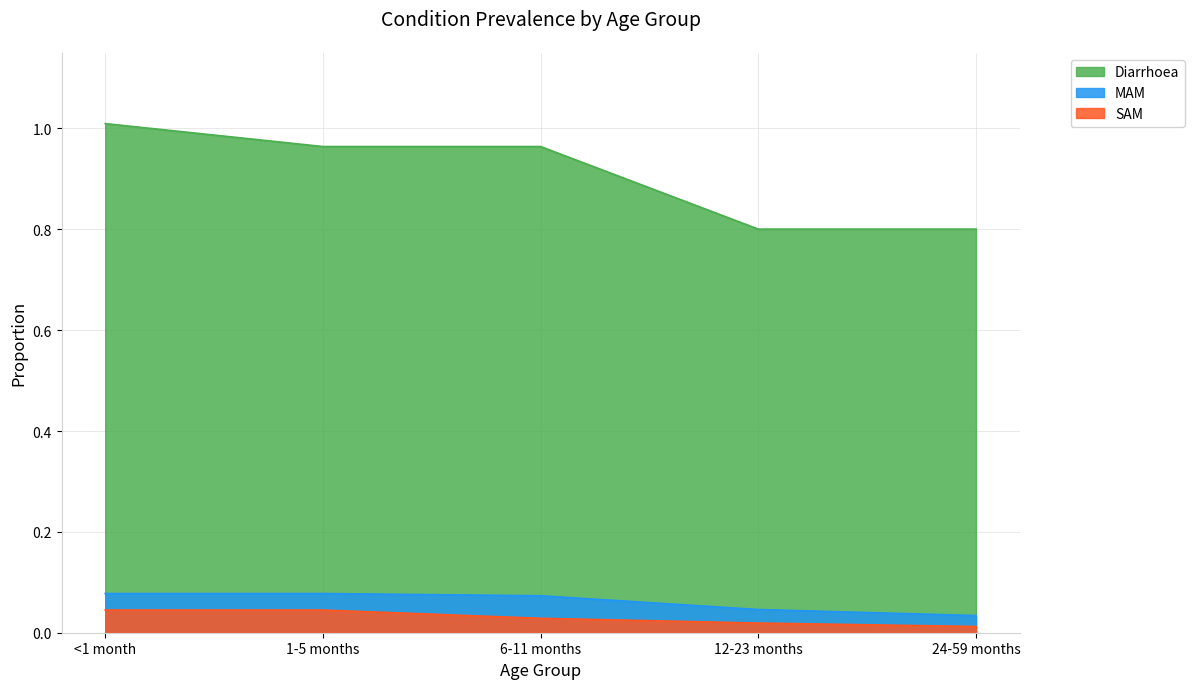

What is the label of the 3rd point from the left?

6-11 months